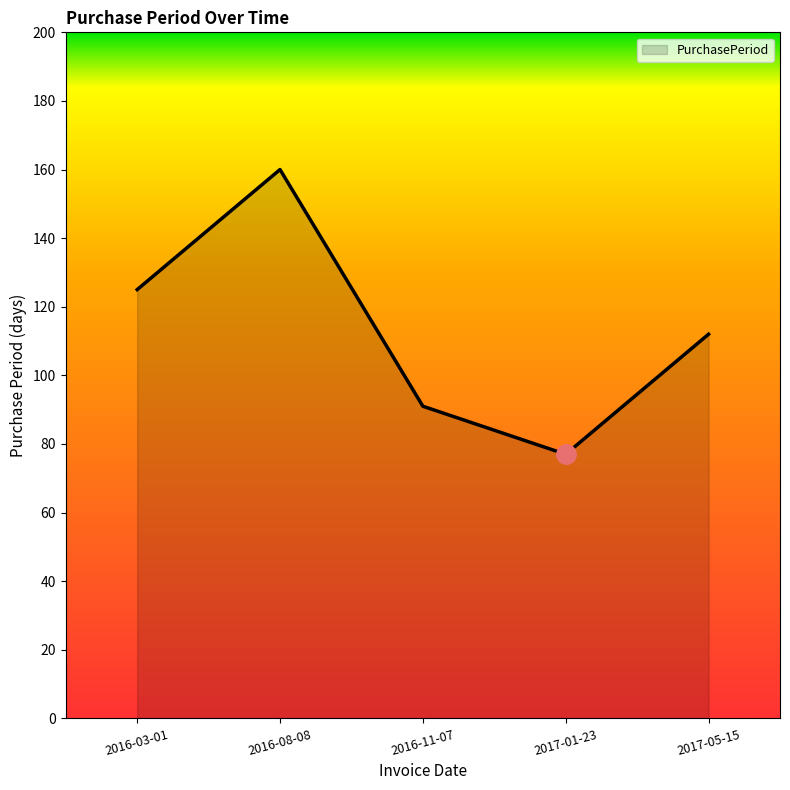

The value at 2016-08-08 is 160. True or false?

True